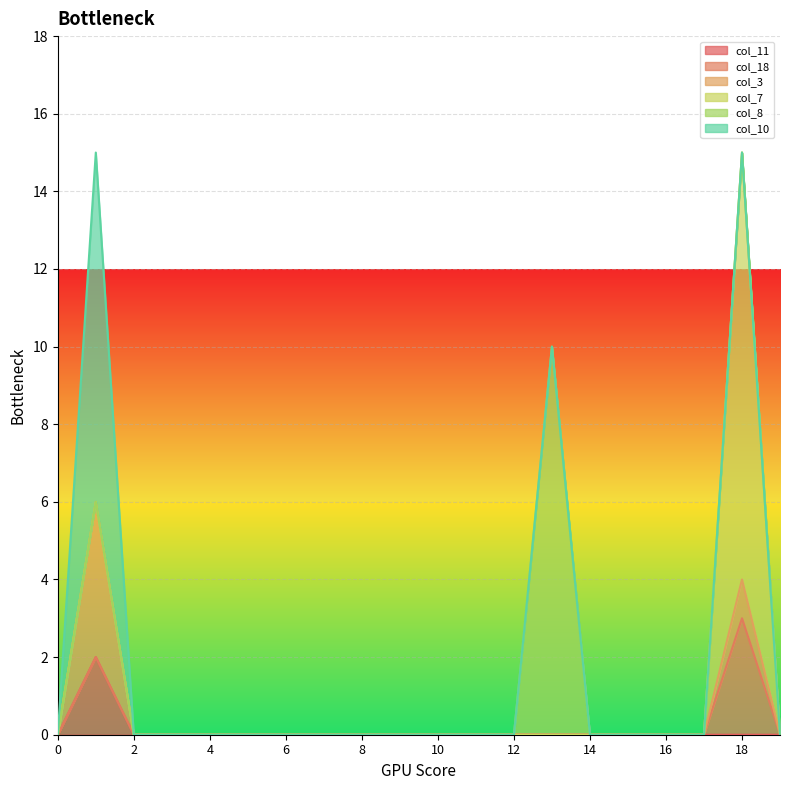

Does the chart display data point markers on the line(s)?

No